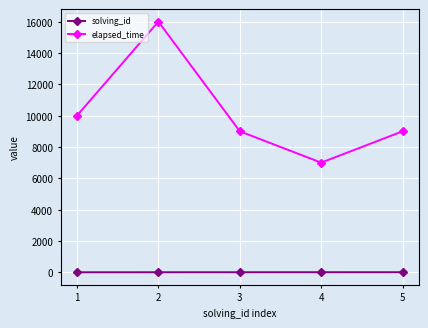

In elapsed_time, how many points are higher than both neighbors (excluding endpoints)?

1